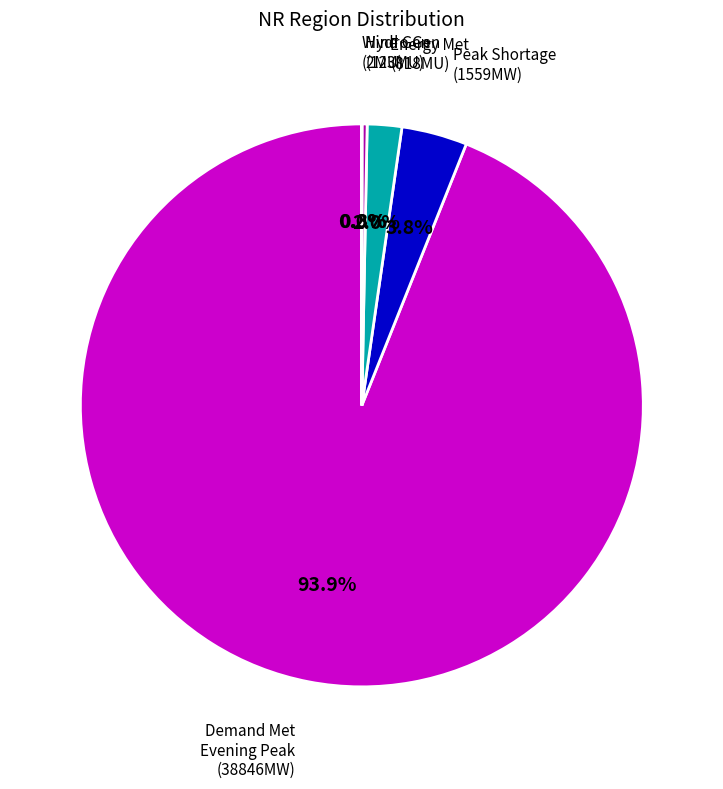

Does any single category account for the majority?

Yes